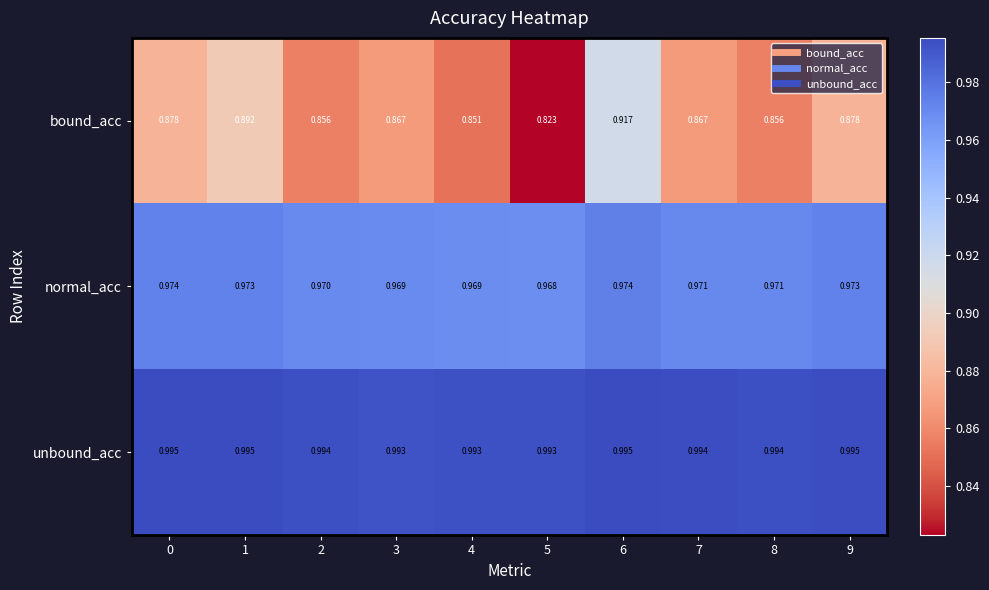

Which series has the largest range (max minus min)?

bound_acc